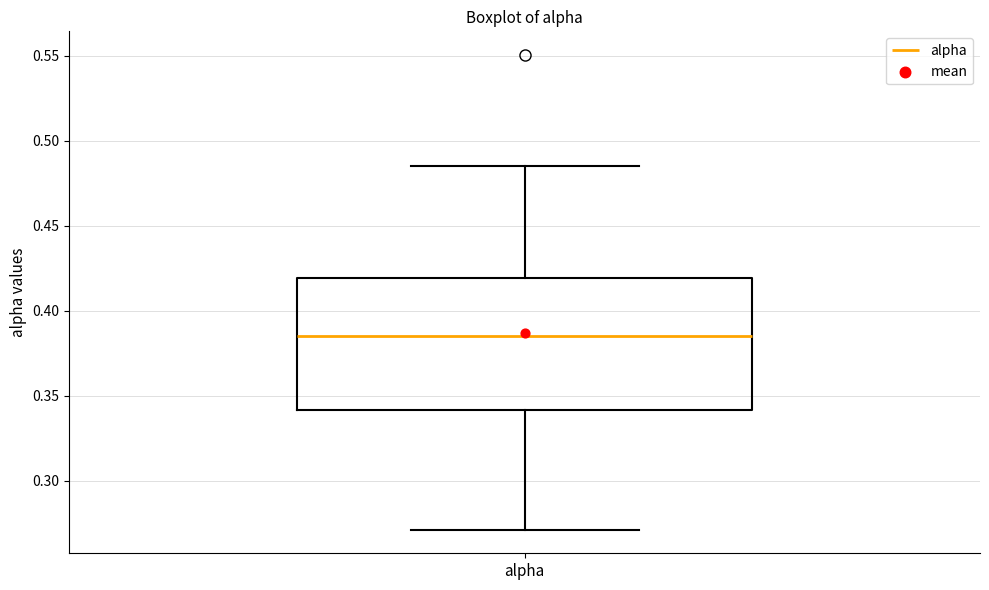

Where does the upper whisker of the box for alpha end on the y-axis? The values are not printed on the chart, so give them approximately, as read against the axis.

0.485